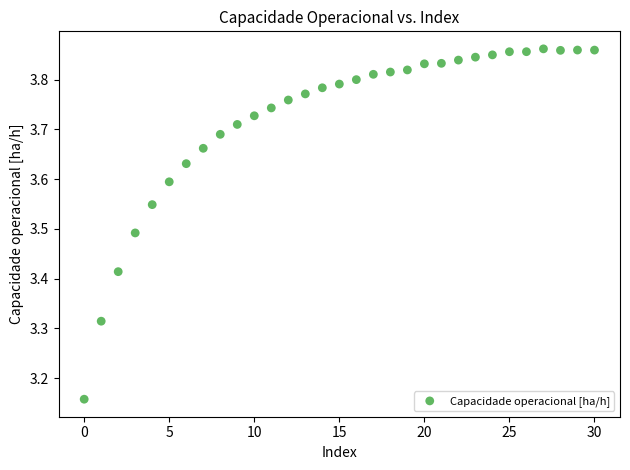

What is the range of Y values (max minus min)?

0.7